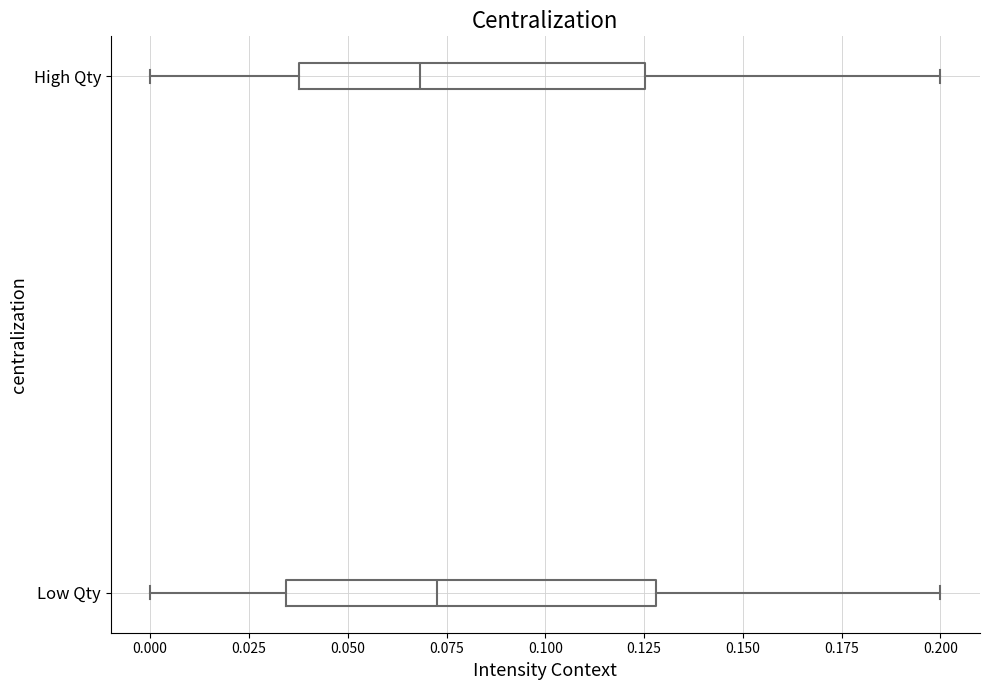

Where does the left whisker of the box for High Qty end on the x-axis? The values are not printed on the chart, so give them approximately, as read against the axis.

0.000